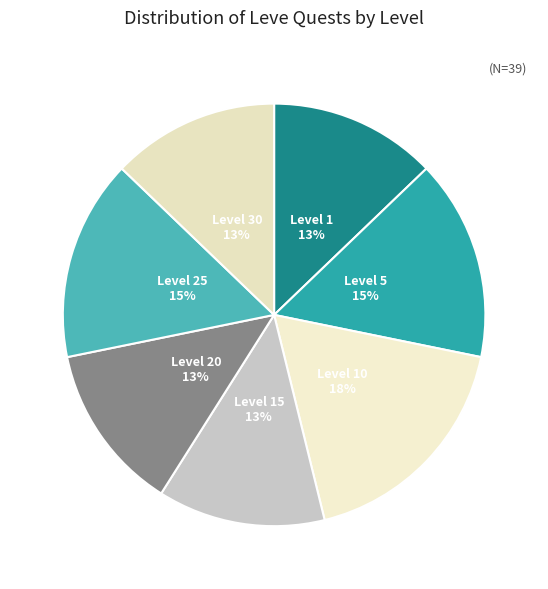

How many segments does this pie chart have?

7